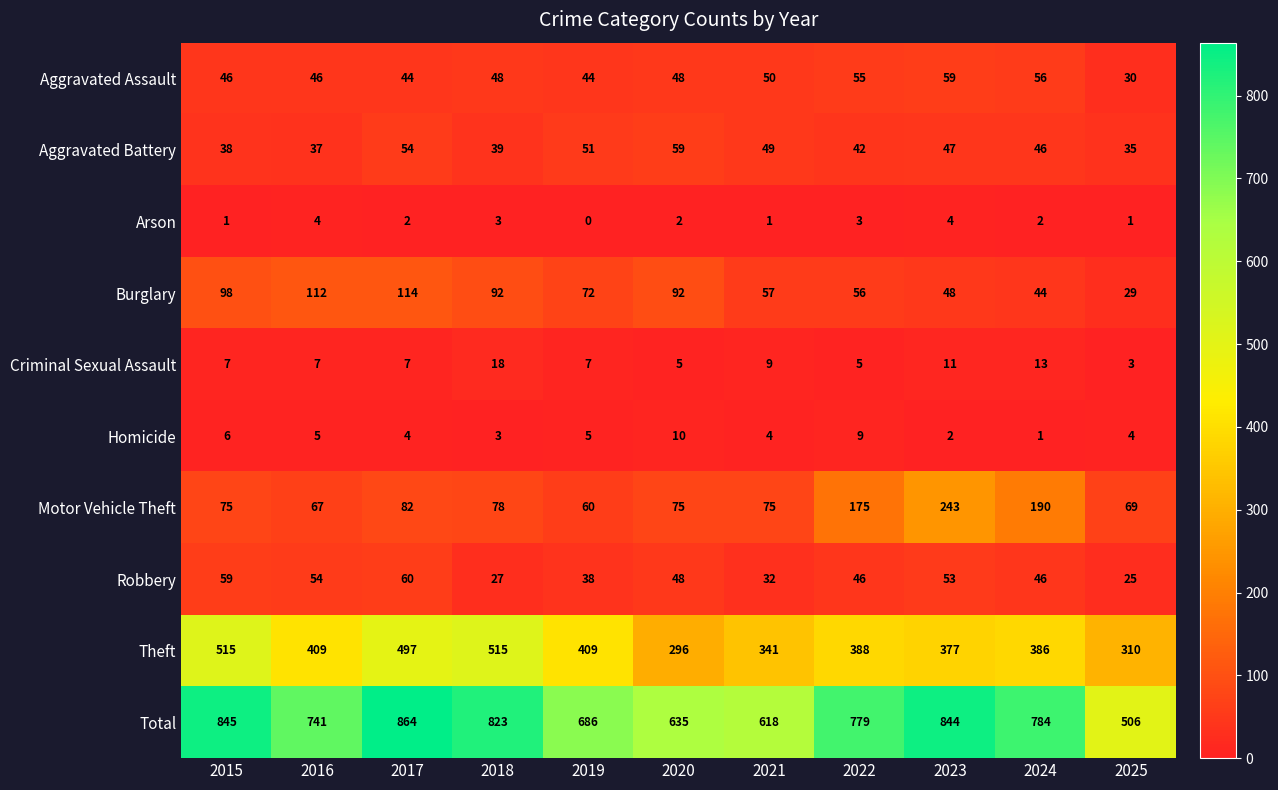

Count the number of categories in the chart.

11